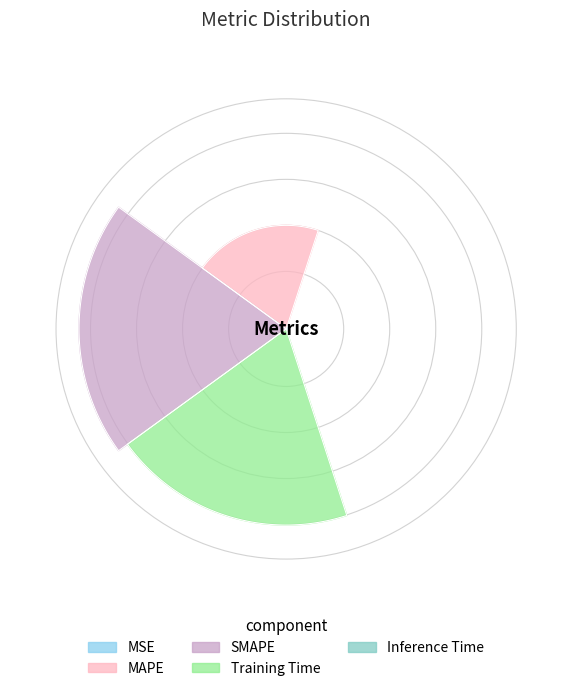

How many segments does this pie chart have?

5